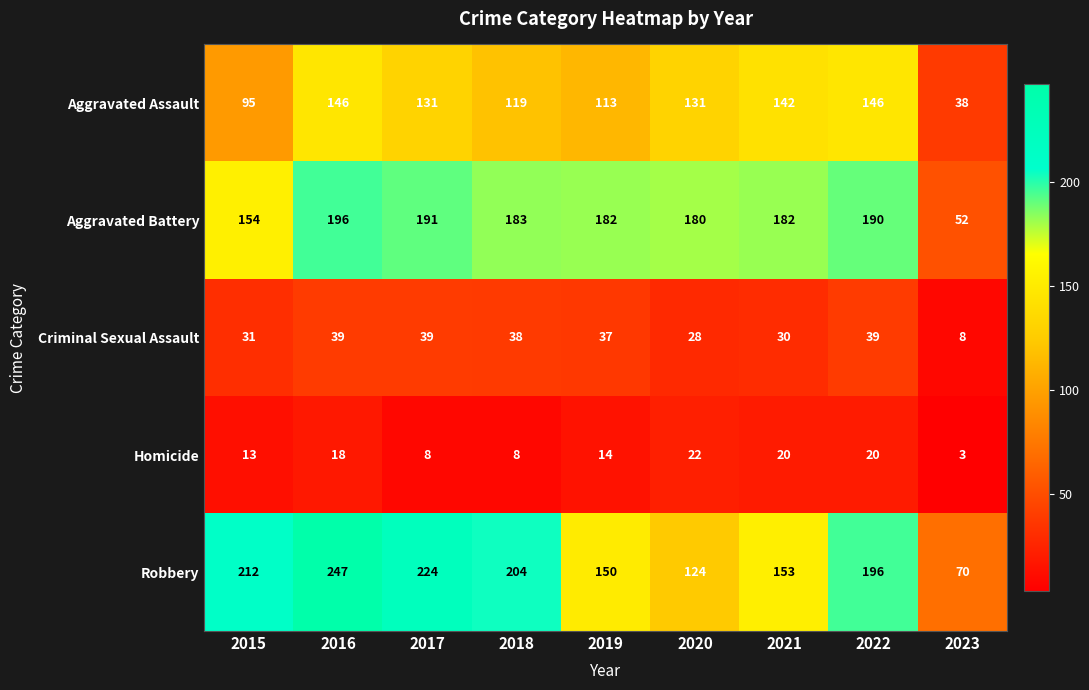

How many distinct data groups are displayed?

5